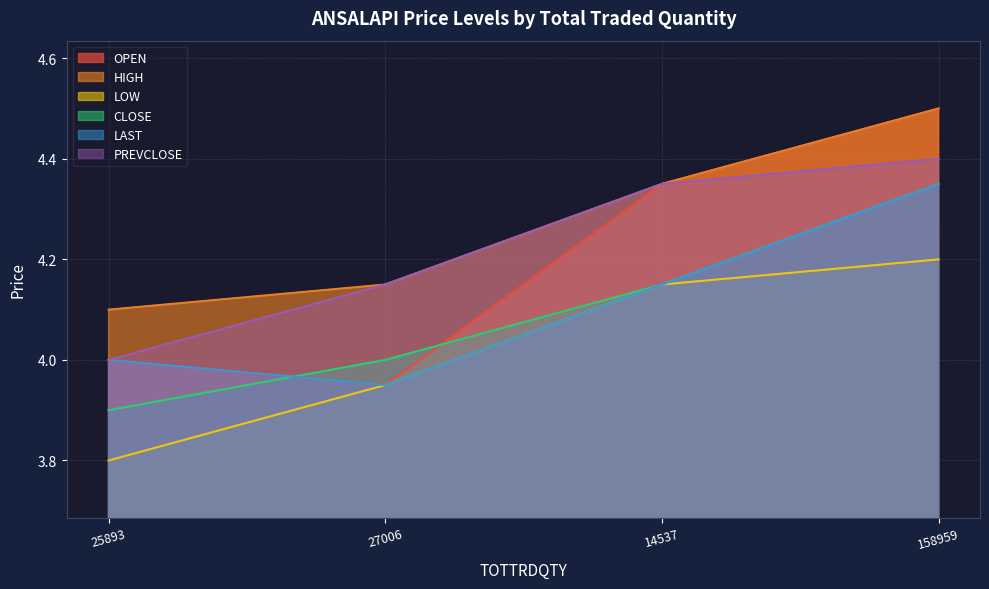

Is it true that LOW equals 2.4 at 14537?

False